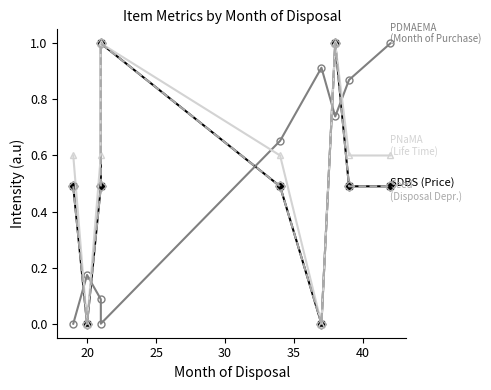

At 40, list the series in order from largest to smallest.

PDMAEMA (Month of Purchase), SDBS (Price), PNaMA (Life Time), Seed (Disposal Depr.)